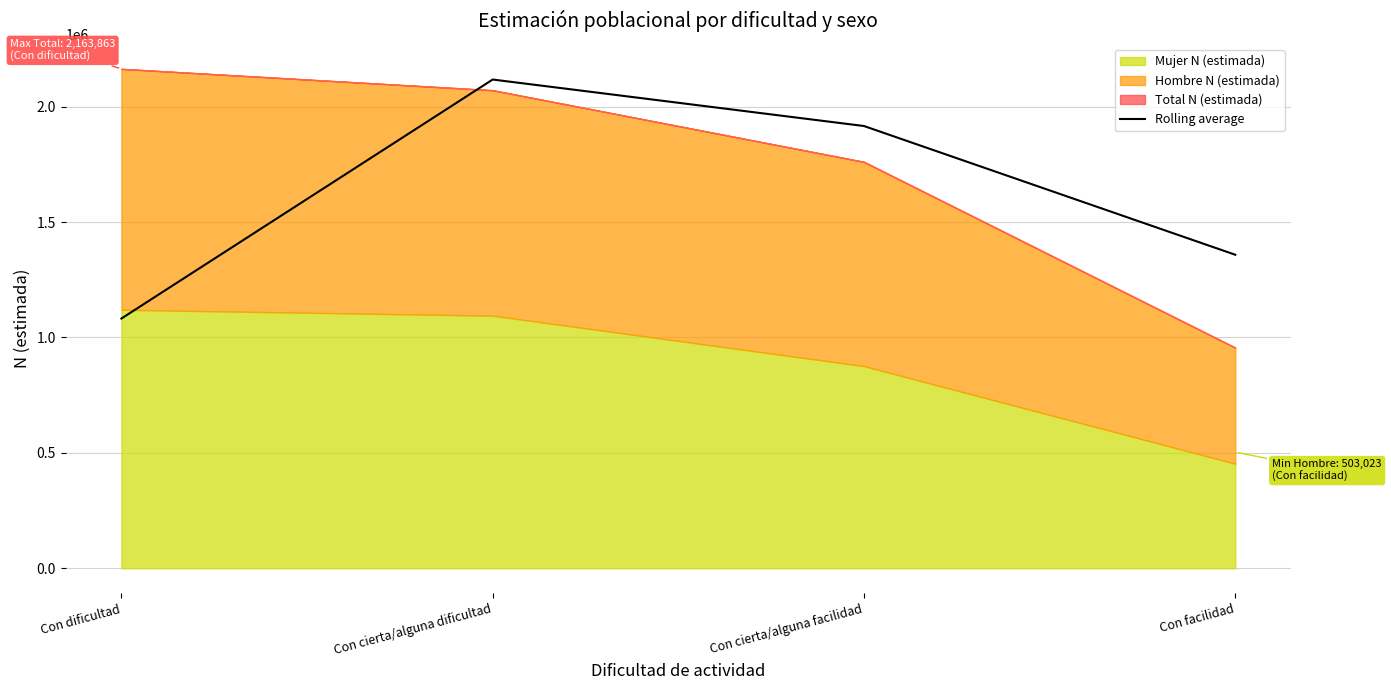

True or false: the data shows 1870614.0 at Con facilidad.

False